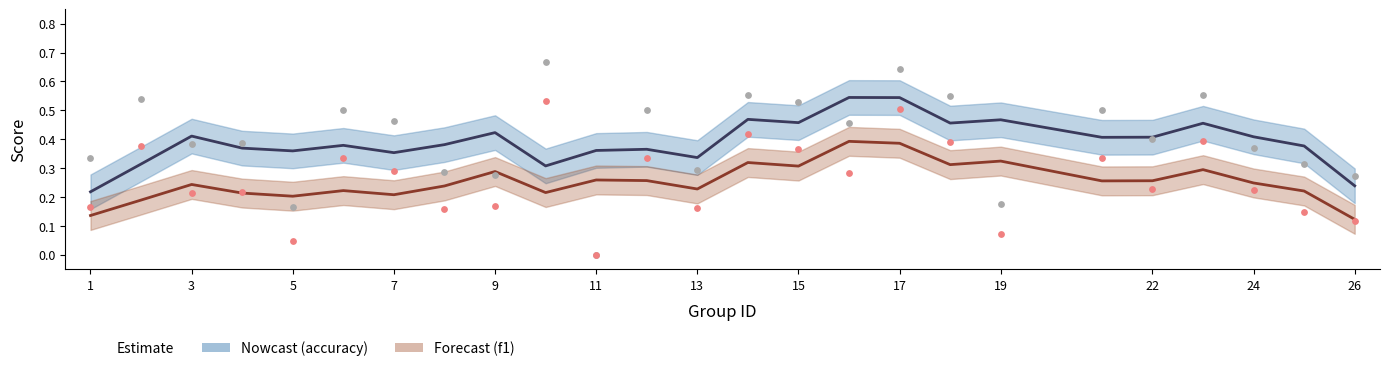

Which series has the largest Y range (max minus min)?

accuracy